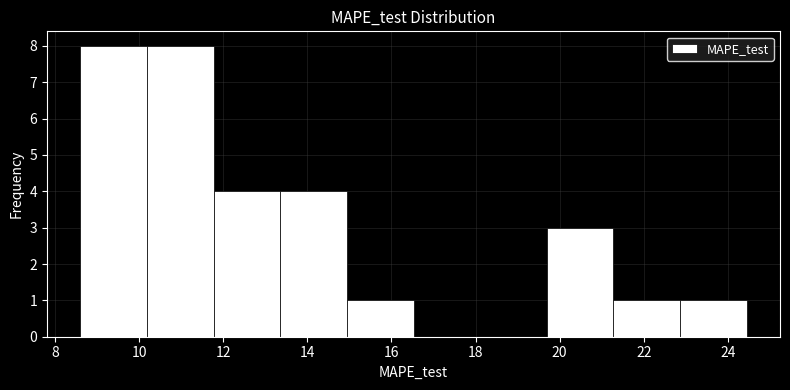

Reading left to right, list every bar in this chart as the range it spans on the x-axis followed by its height. Neither the bar edges nor the heights are printed on the chart, so give them approximately, as read against the axes.

8.6 to 10.2: 8
10.2 to 11.8: 8
11.8 to 13.4: 4
13.4 to 15.0: 4
15.0 to 16.6: 1
16.6 to 18.2: 0
18.2 to 19.6: 0
19.6 to 21.2: 3
21.2 to 22.8: 1
22.8 to 24.4: 1